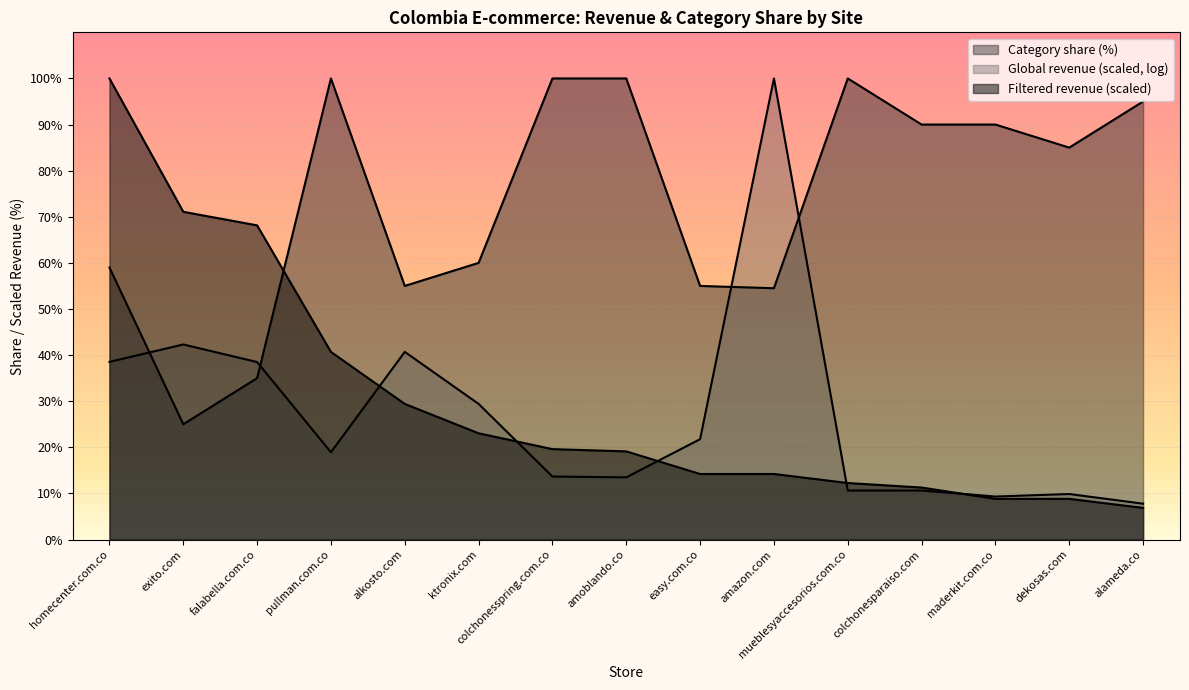

Which series has the largest total across all categories?

Category share (%)